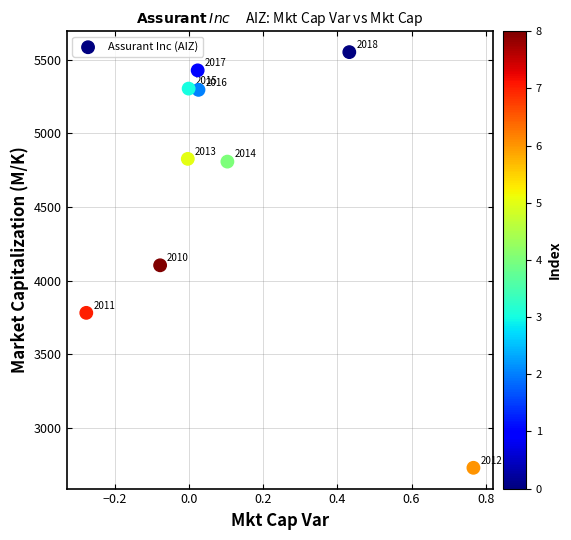

What Y value in the scatter plot is closest to 4140?

4104.5